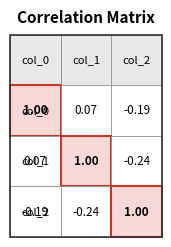

List the series in order of their peak value, highest first.

col_2, col_0, col_1